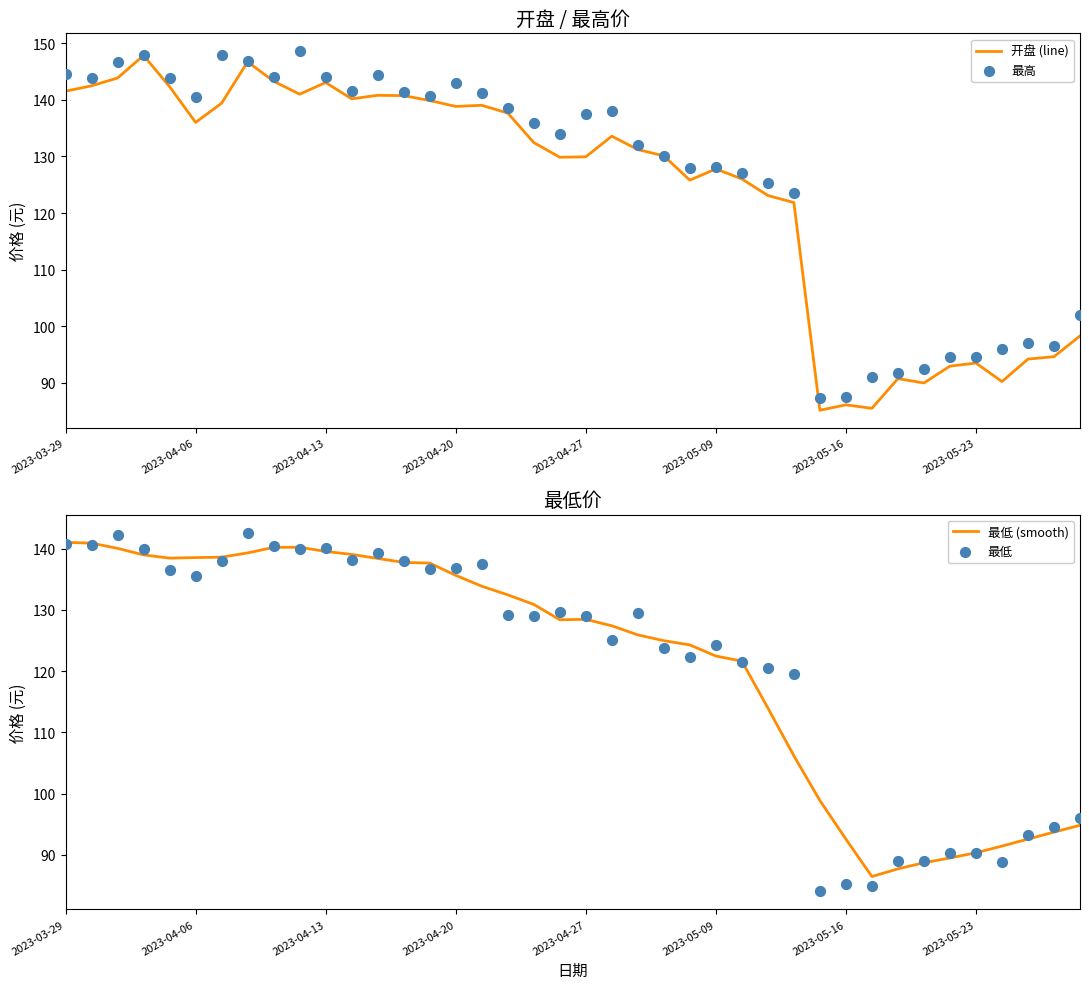

What are all the series names shown in the legend?

开盘 (line), 最高, 最低 (smooth), 最低